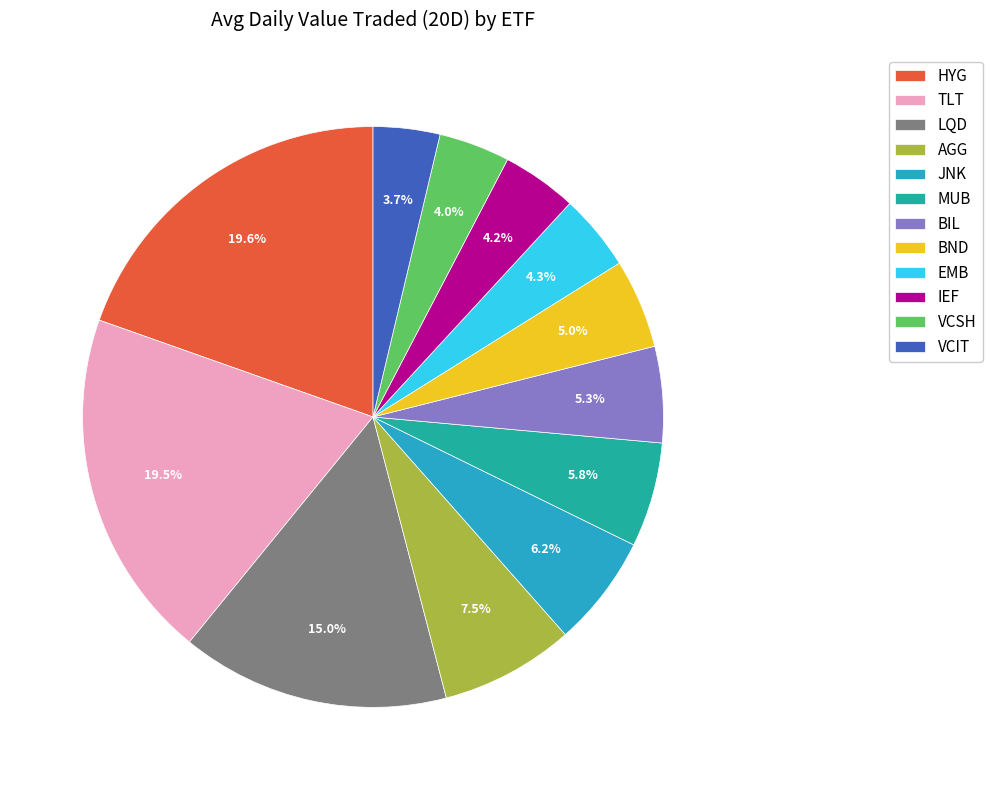

To the nearest percent, what is the difference between the largest and smallest slice percentages?

16%